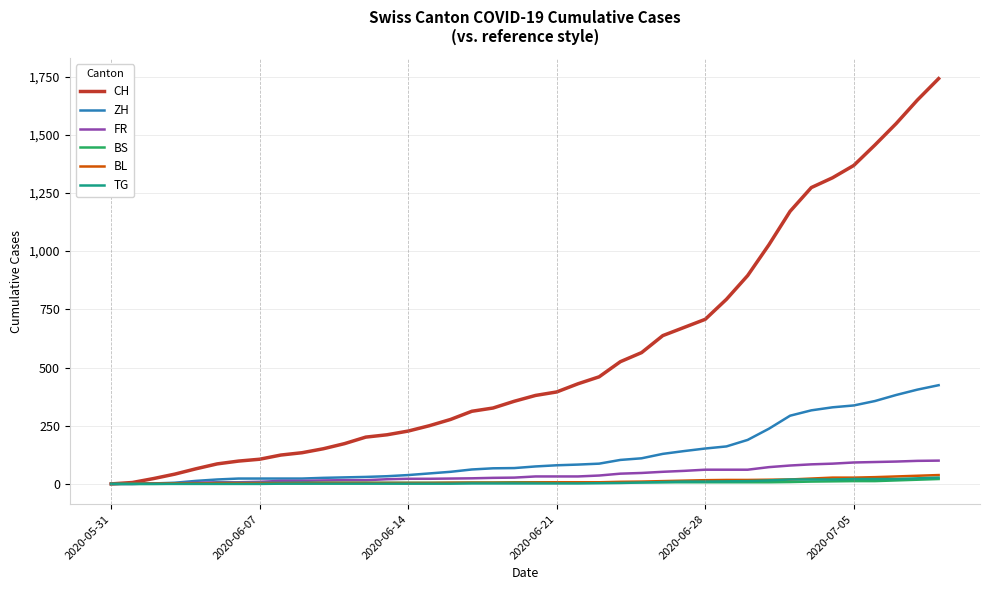

Which series has the largest range (max minus min)?

CH